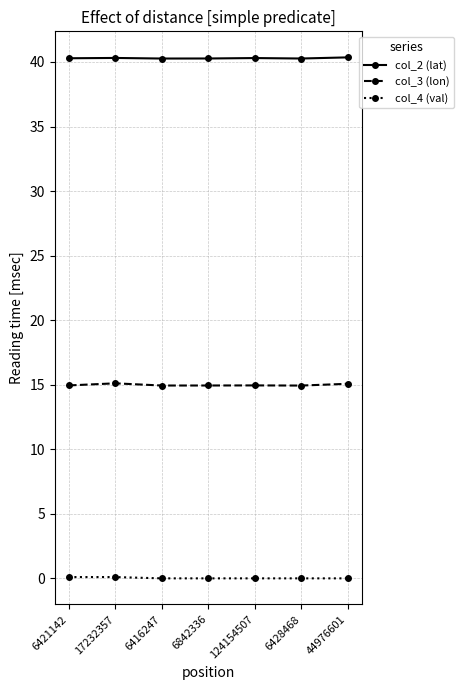

True or false: col_3 (lon) has a value of 14.9 at 6416247.

True